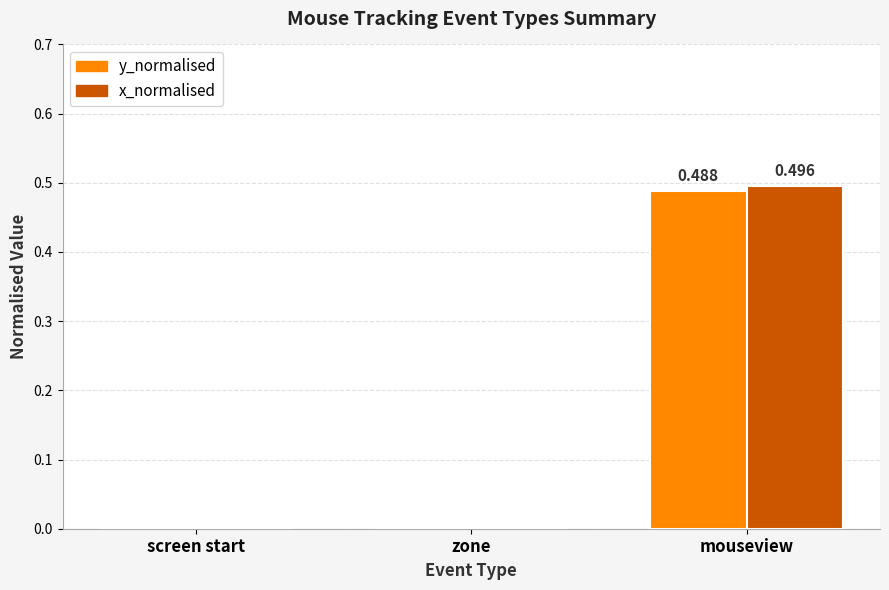

Is it true that x_normalised equals 0.2 at zone?

False